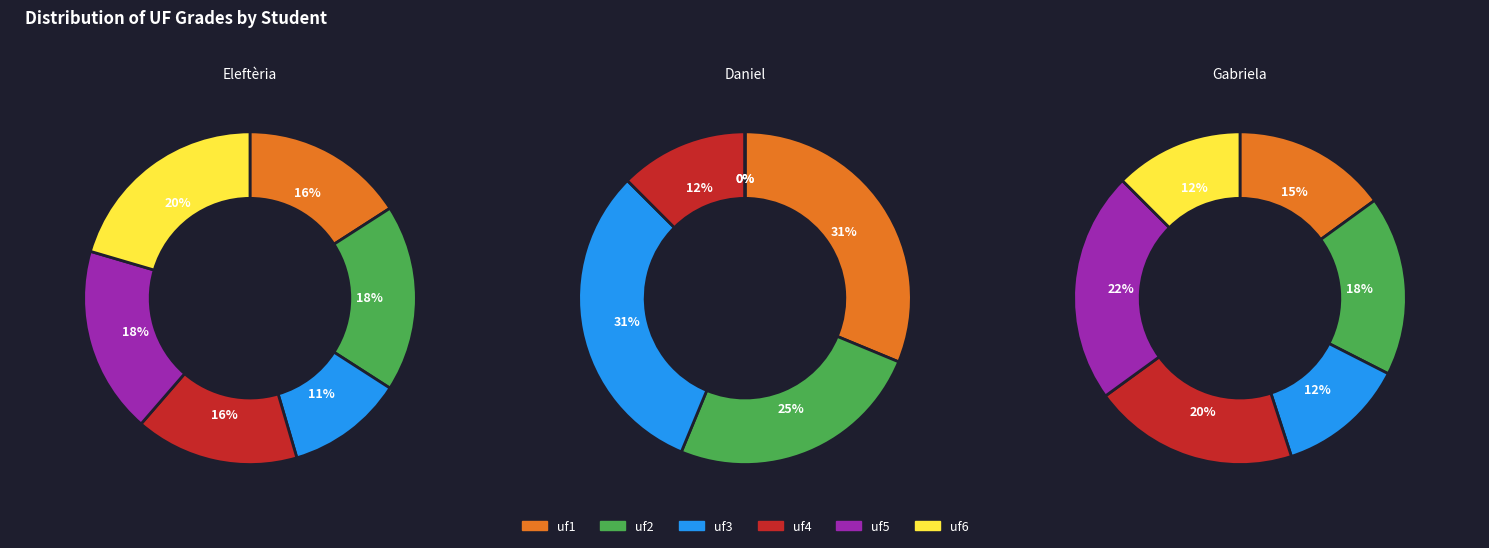

Count the number of slices in the pie.

6